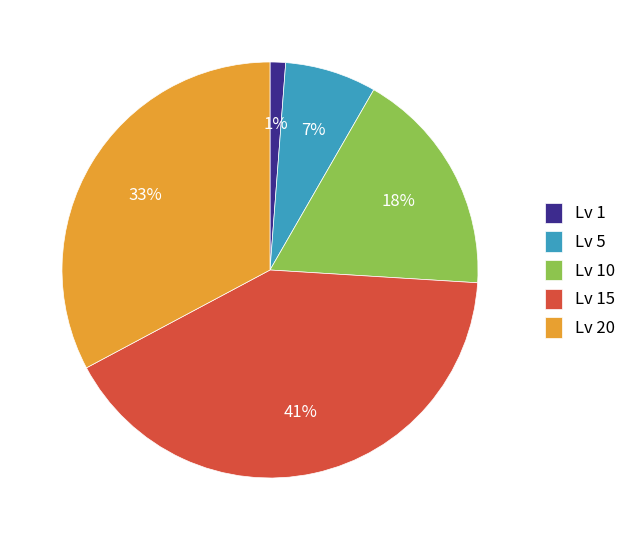

Between Lv 1 and Lv 15, which is larger?

Lv 15